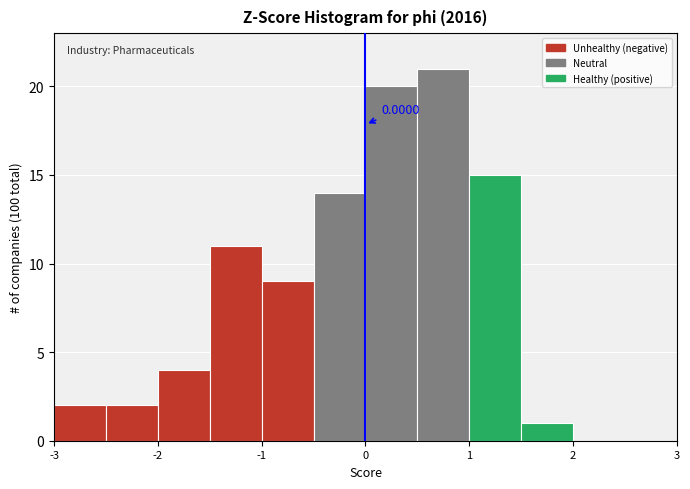

Which range on the x-axis has the tallest bar?

0.5 to 1.0